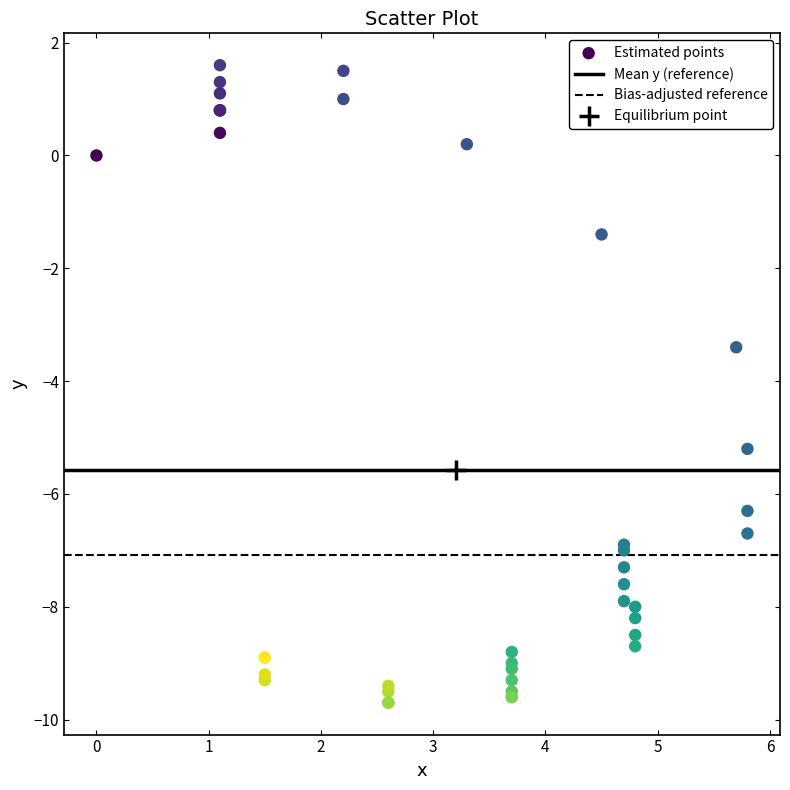

What Y value in the scatter plot is closest to -4?

-3.4